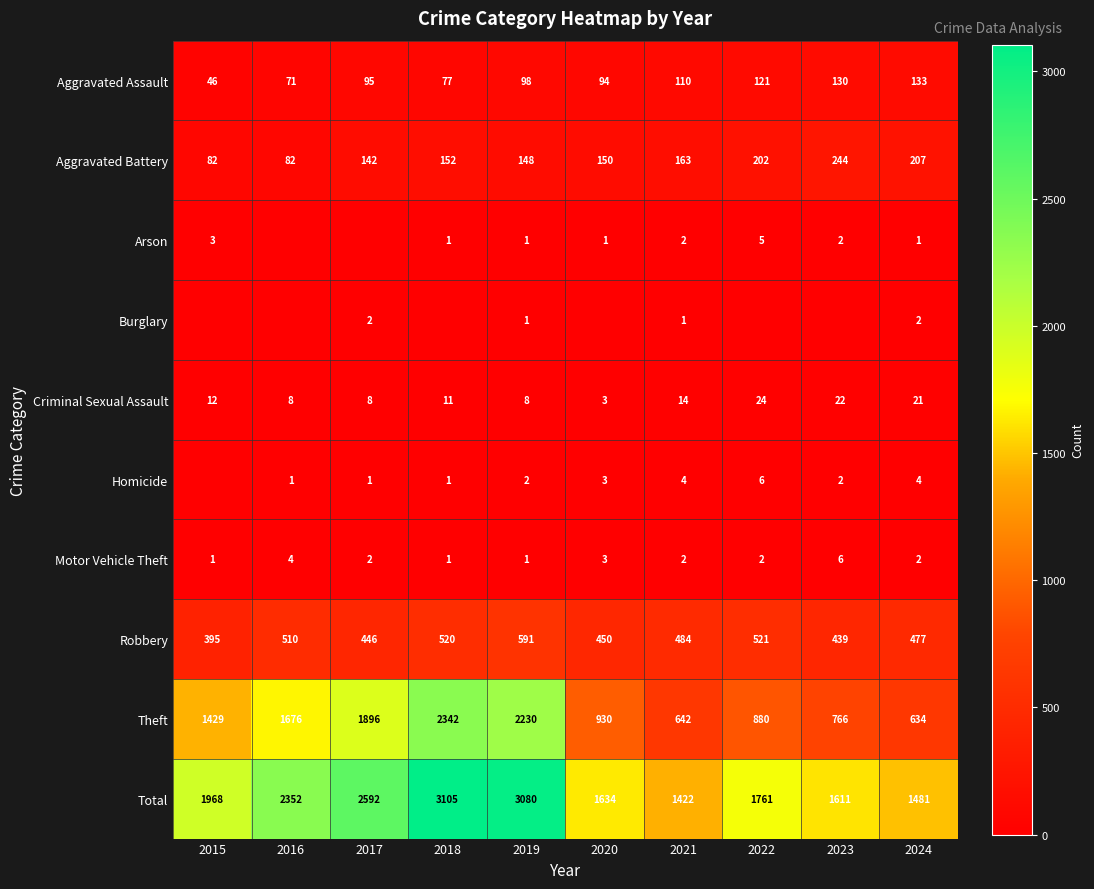

Count the Motor Vehicle Theft values in the range 1 to 3.

8